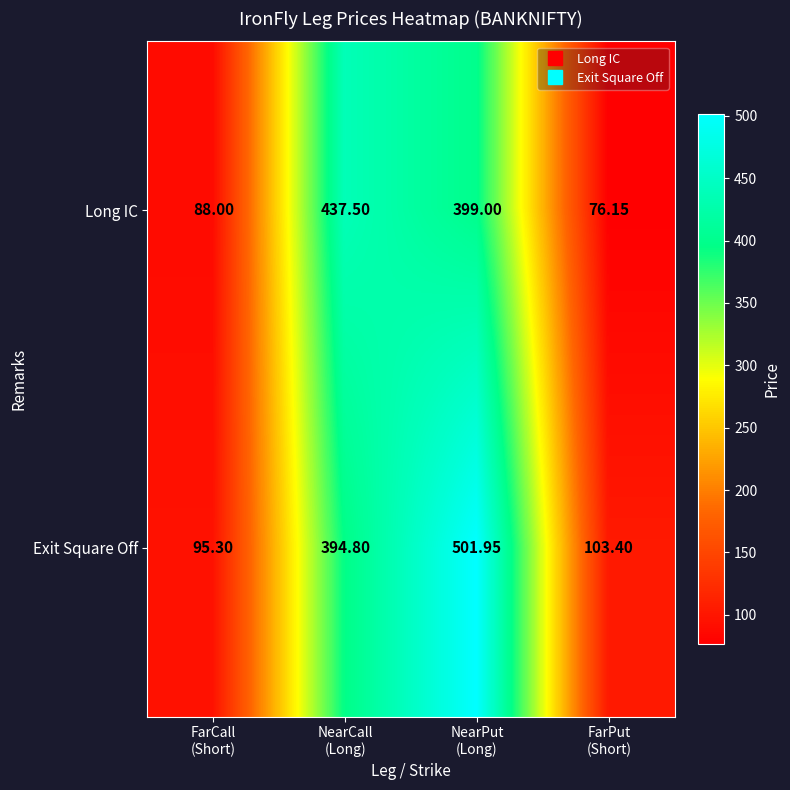

List the series in order of their peak value, lowest first.

Long IC, Exit Square Off